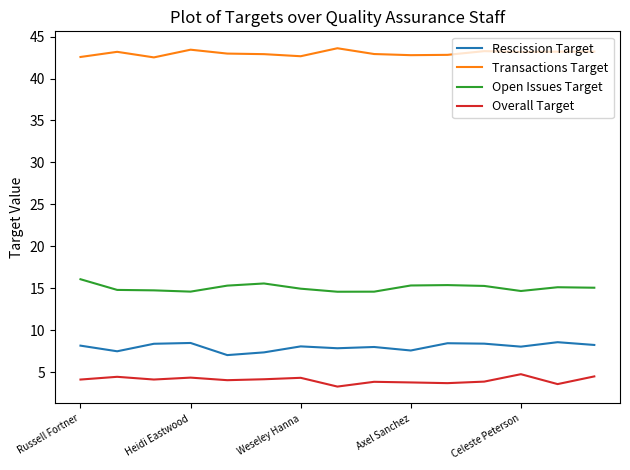

Rank the series by their maximum value, from lowest to highest.

Overall Target, Rescission Target, Open Issues Target, Transactions Target